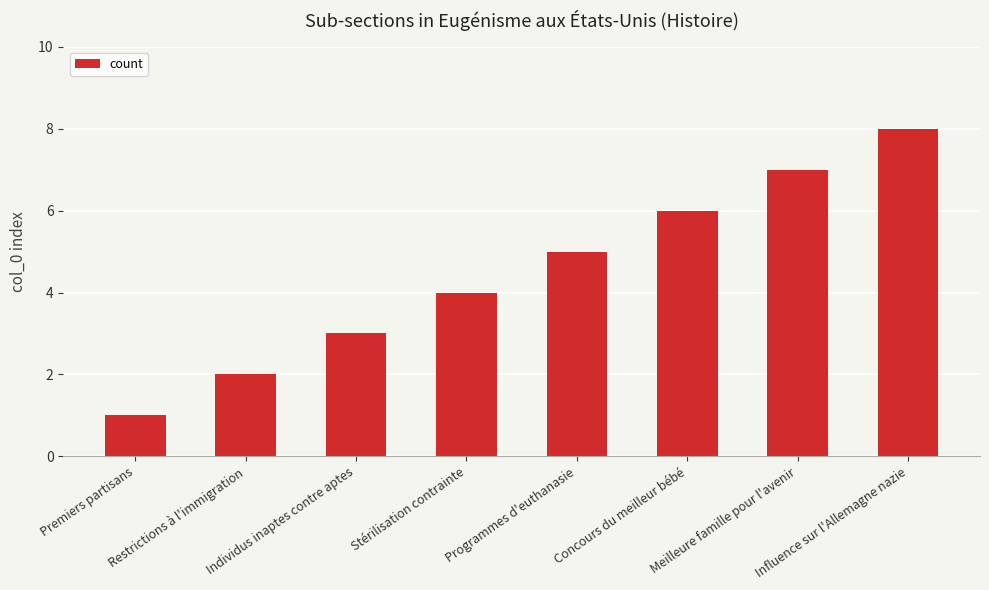

How many distinct data groups are displayed?

1